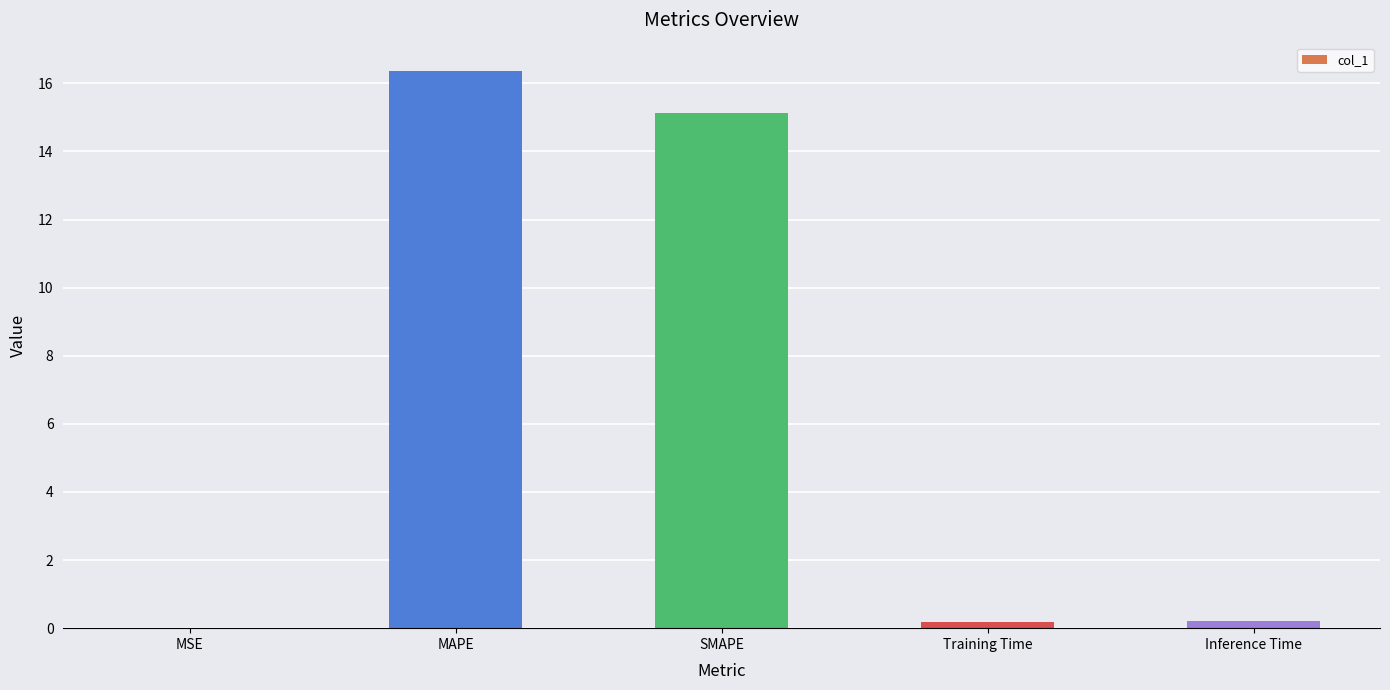

At which label is the value closest to 8?

SMAPE